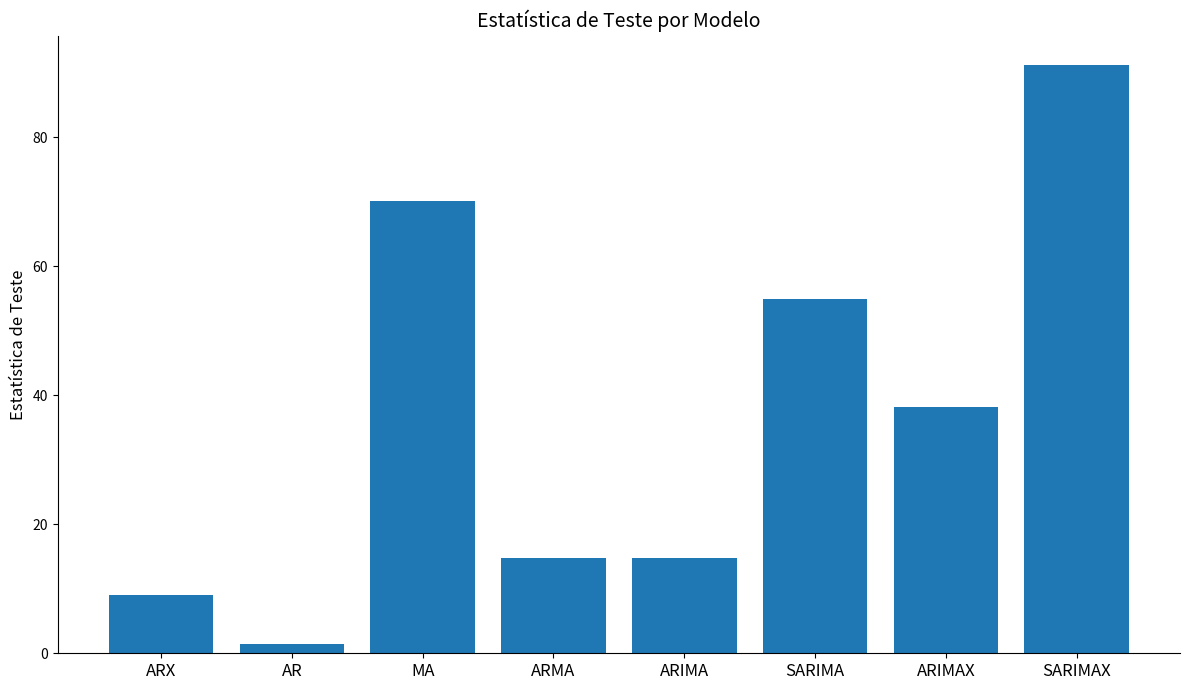

At which label does the data first exceed 38?

MA